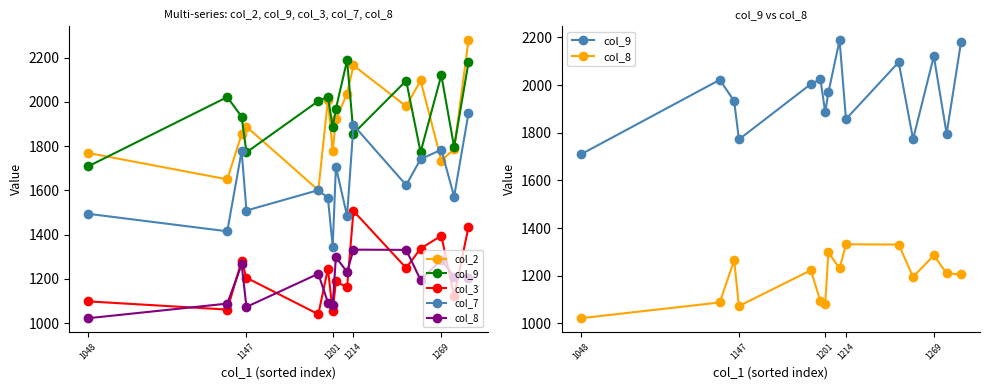

What is the average value of the col_8 series?

1196